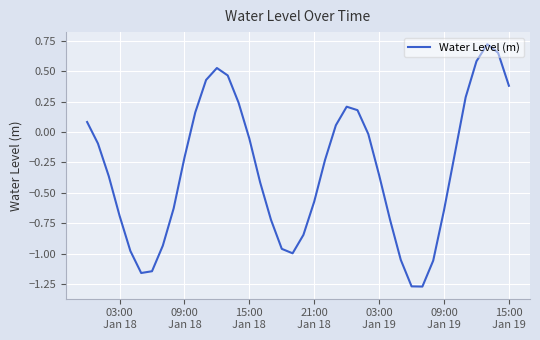

How many lines are shown in the chart?

1